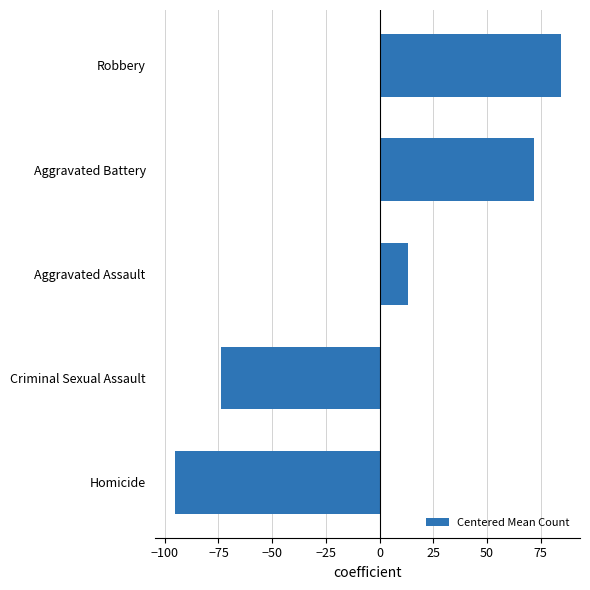

How many distinct data groups are displayed?

1